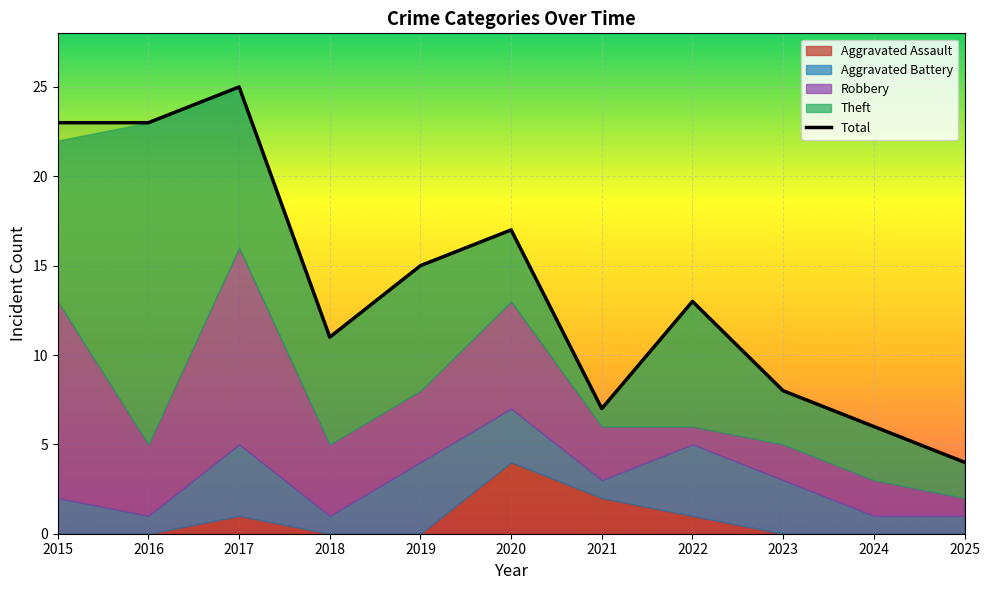

How many lines are shown in the chart?

1